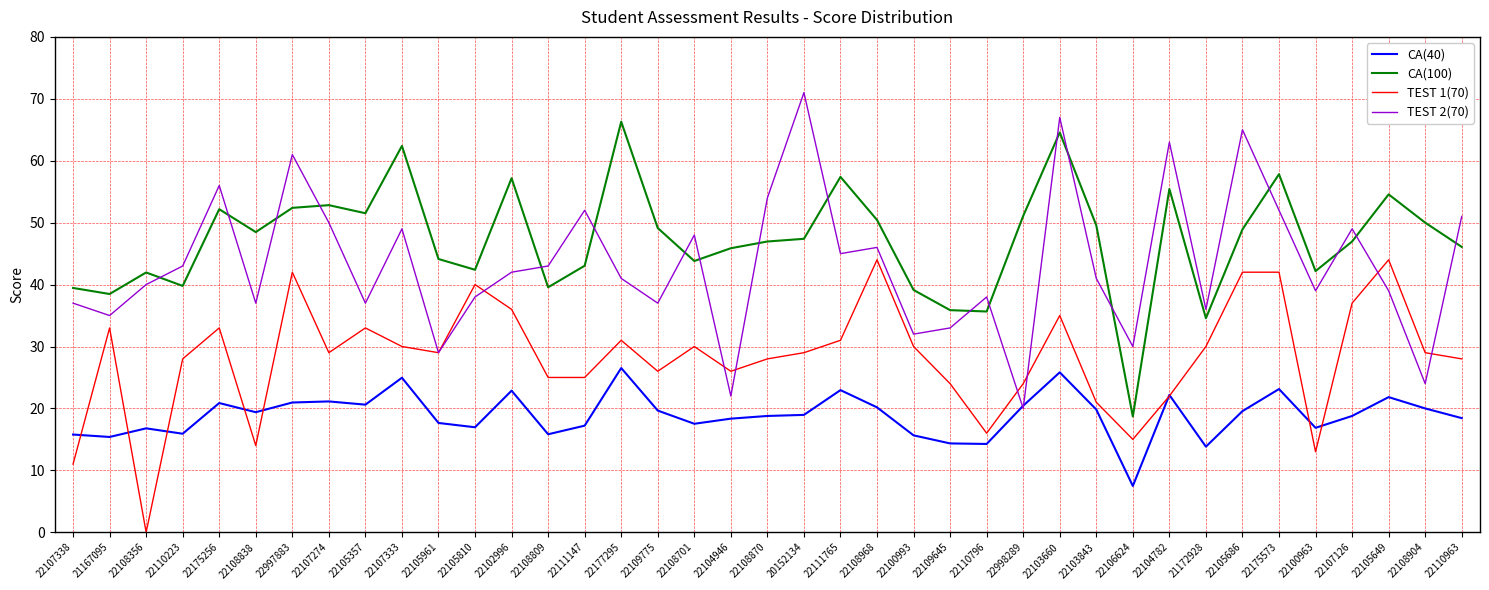

What is the difference between the highest and lowest values at 22106624?

22.5